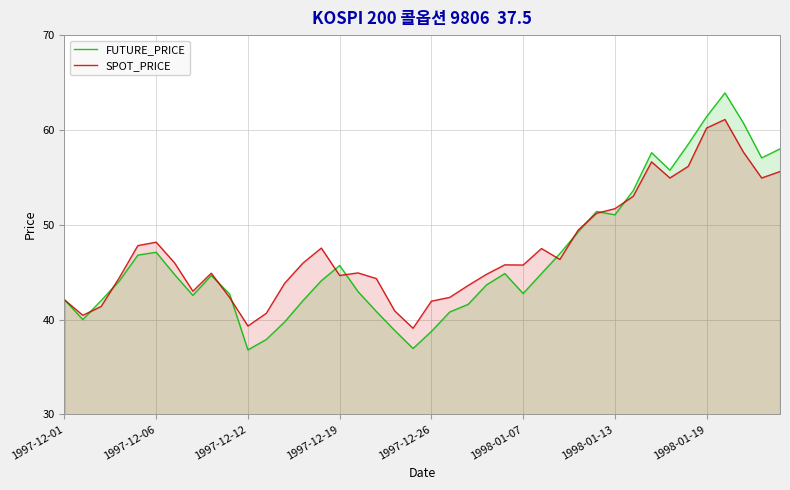

Where is the first local maximum for SPOT_PRICE?

1997-12-06